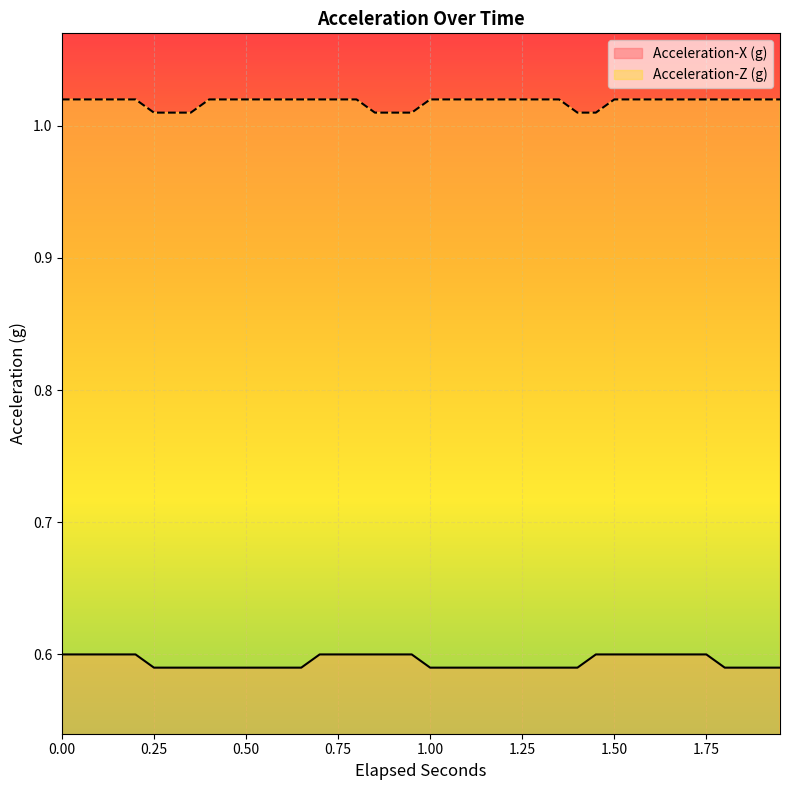

How many distinct data groups are displayed?

2